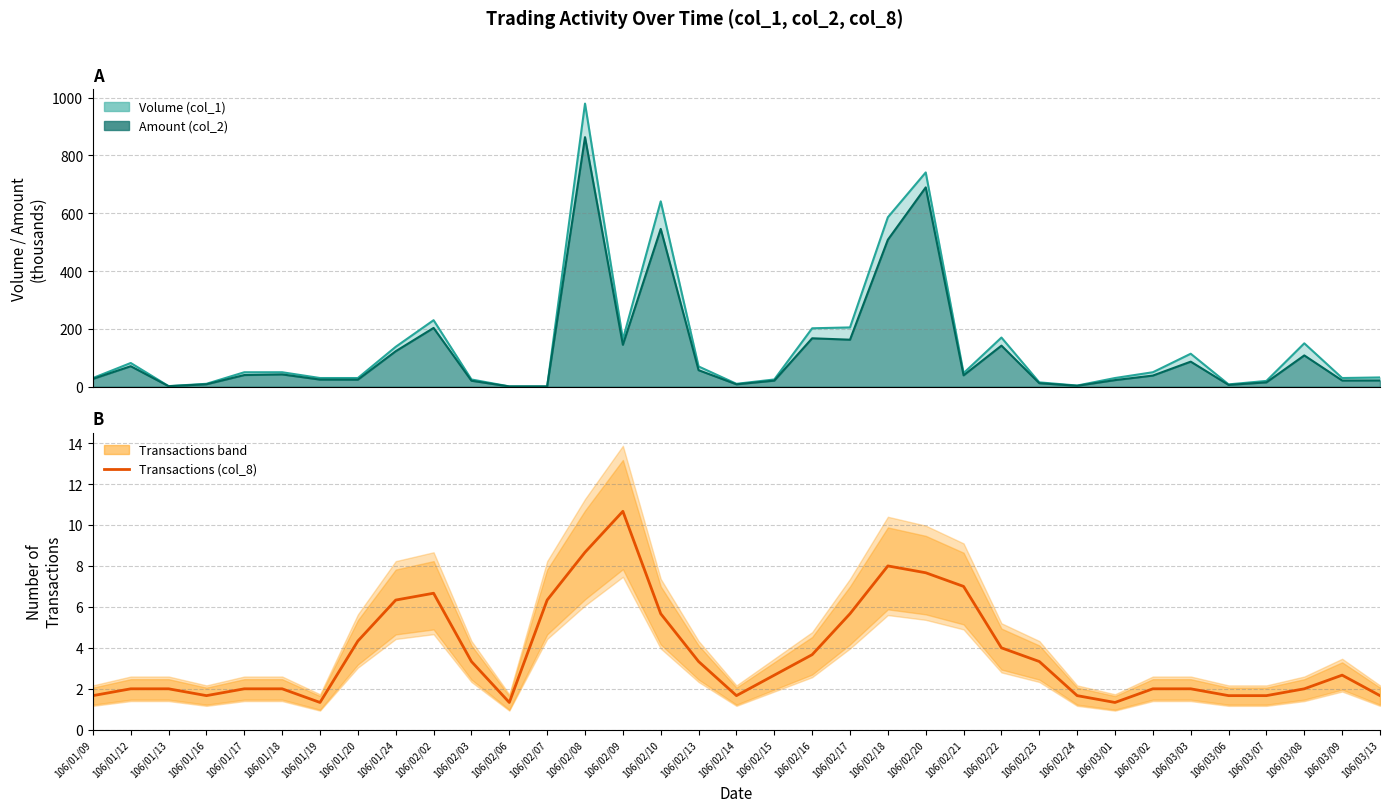

Rank the categories by value from lowest to highest.

106/01/19, 106/02/06, 106/03/01, 106/01/09, 106/01/16, 106/02/14, 106/02/24, 106/03/06, 106/03/07, 106/03/13, 106/01/12, 106/01/13, 106/01/18, 106/03/03, 106/01/17, 106/03/02, 106/03/08, 106/02/15, 106/03/09, 106/02/03, 106/02/13, 106/02/23, 106/02/16, 106/02/22, 106/01/20, 106/02/17, 106/02/10, 106/01/24, 106/02/07, 106/02/02, 106/02/21, 106/02/20, 106/02/18, 106/02/08, 106/02/09